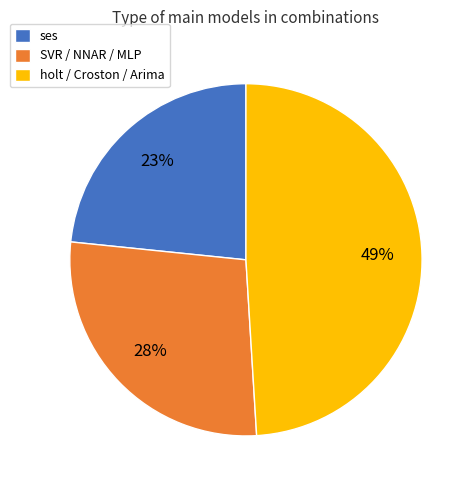

The holt / Croston / Arima slice represents 55% of the pie. True or false?

False